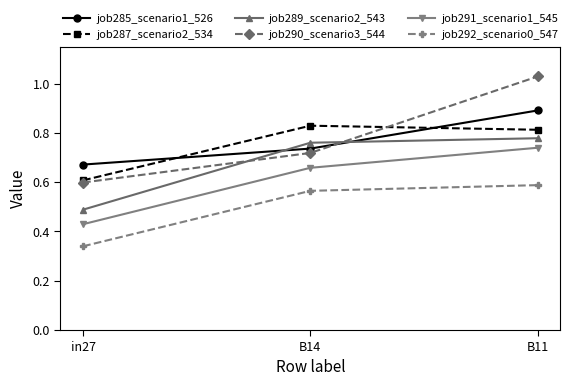

At B11, list the series in order from largest to smallest.

job290_scenario3_544, job285_scenario1_526, job287_scenario2_534, job289_scenario2_543, job291_scenario1_545, job292_scenario0_547